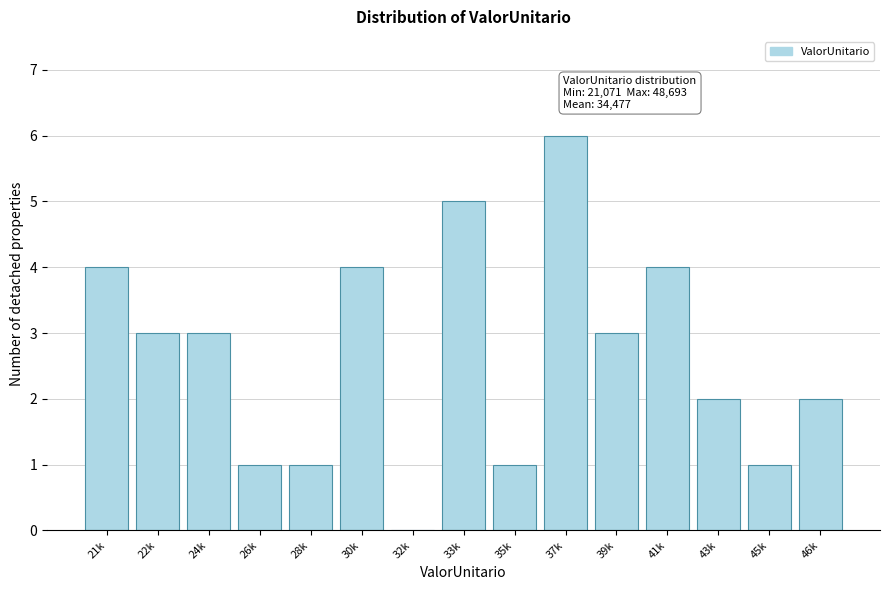

Reading left to right, extract all data points from this chart.

21k=4	22k=3	24k=3	26k=1	28k=1	30k=4	32k=0	33k=5	35k=1	37k=6	39k=3	41k=4	43k=2	45k=1	46k=2